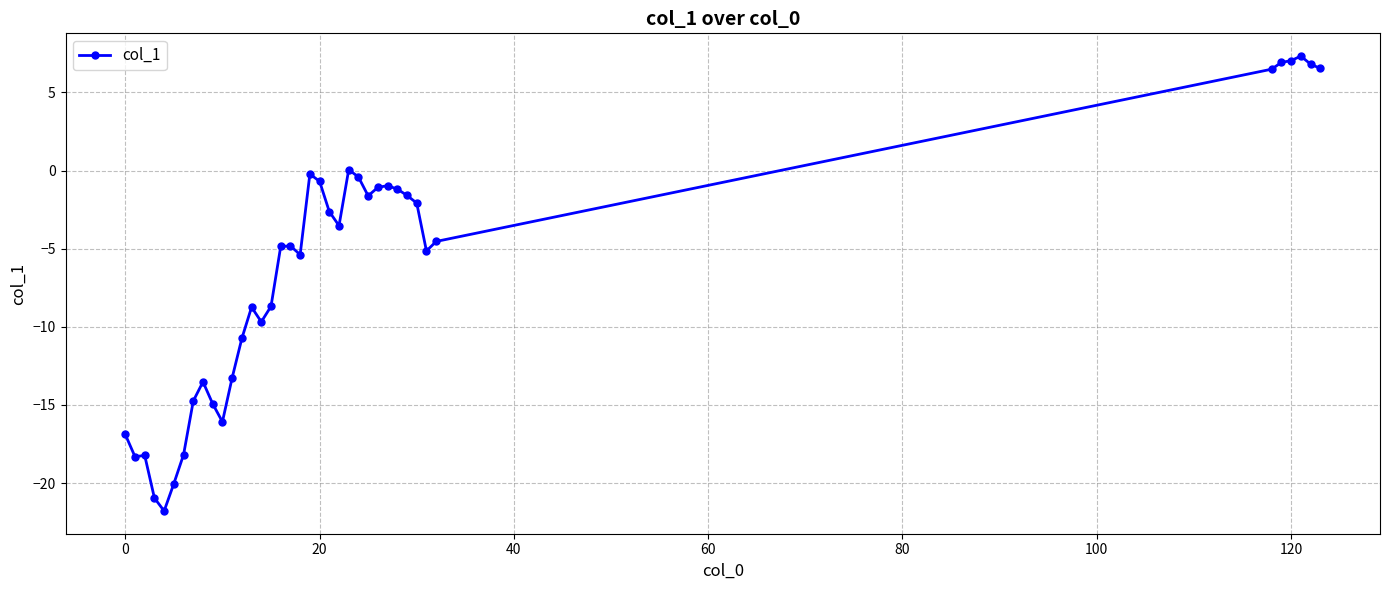

True or false: there are more than 2 points higher than both neighbors.

True